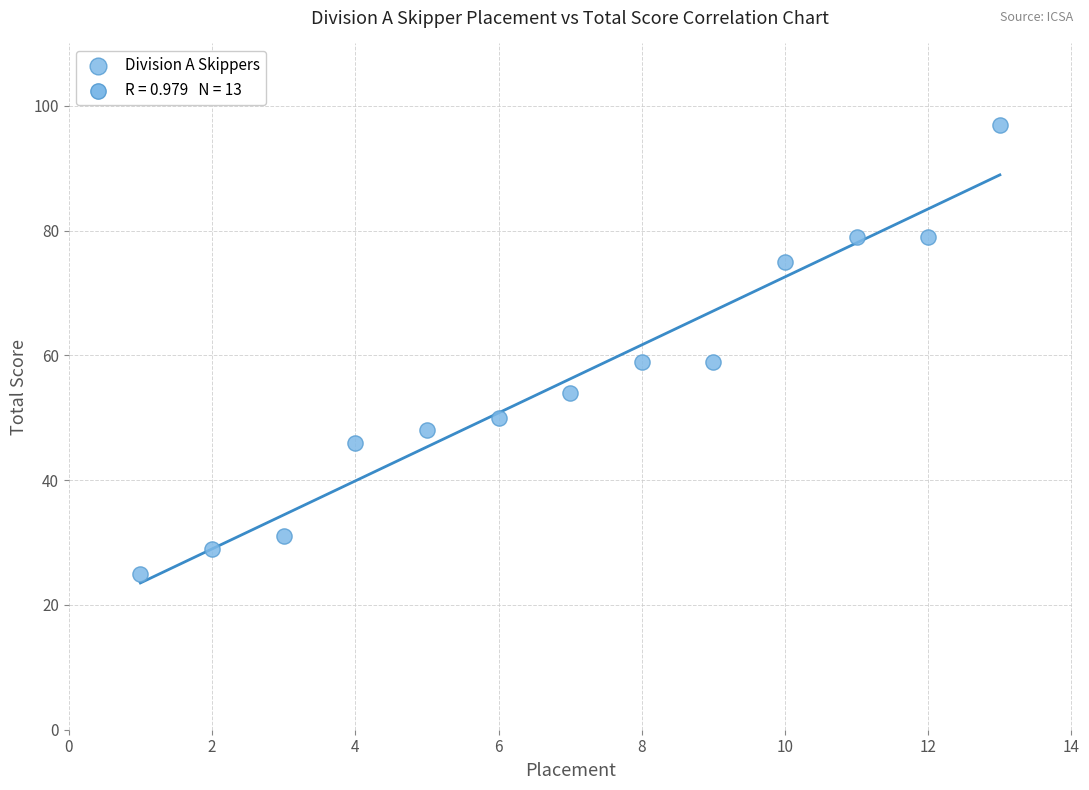

What is the range of X values (max minus min)?

12